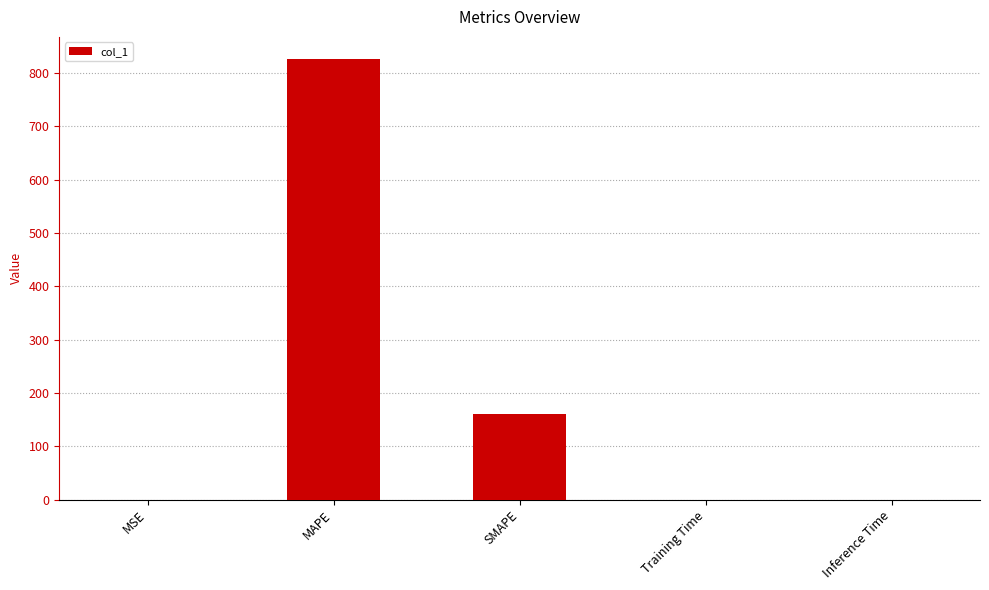

True or false: the data shows 826.6 at MAPE.

True